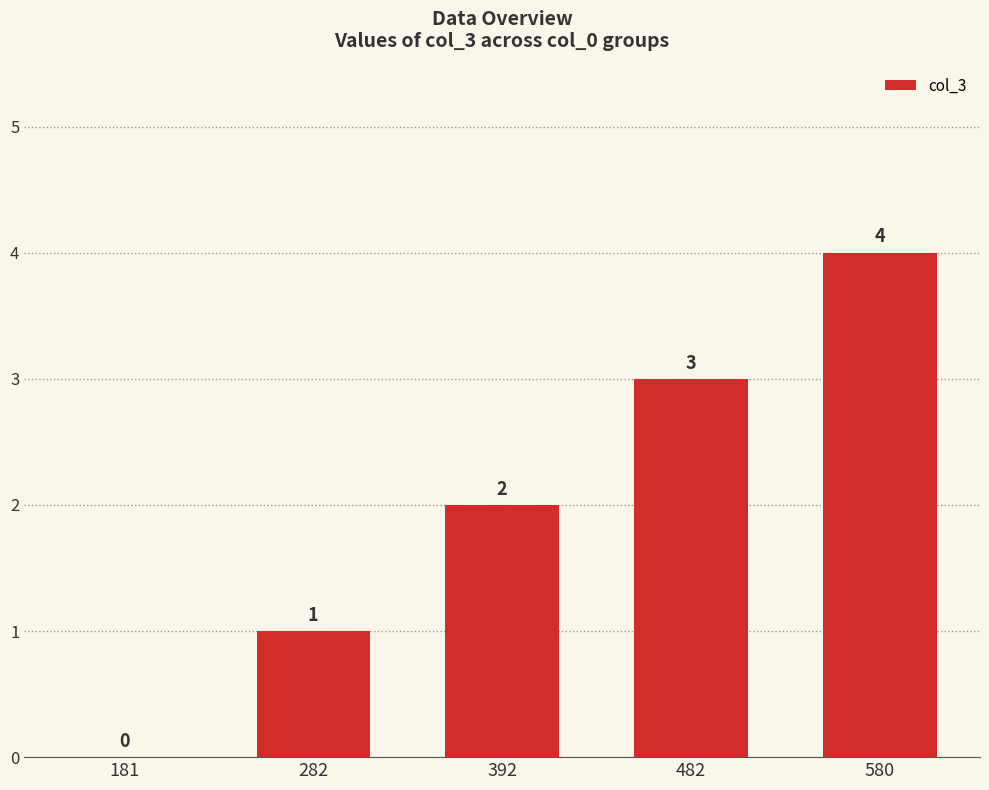

Which label corresponds to the largest value in the chart?

580